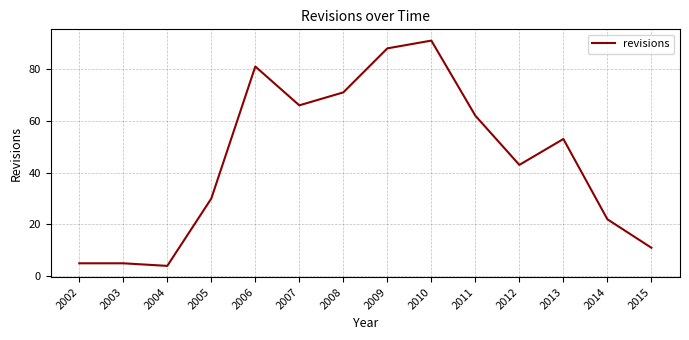

True or false: the data shows 11 at 2015.

True